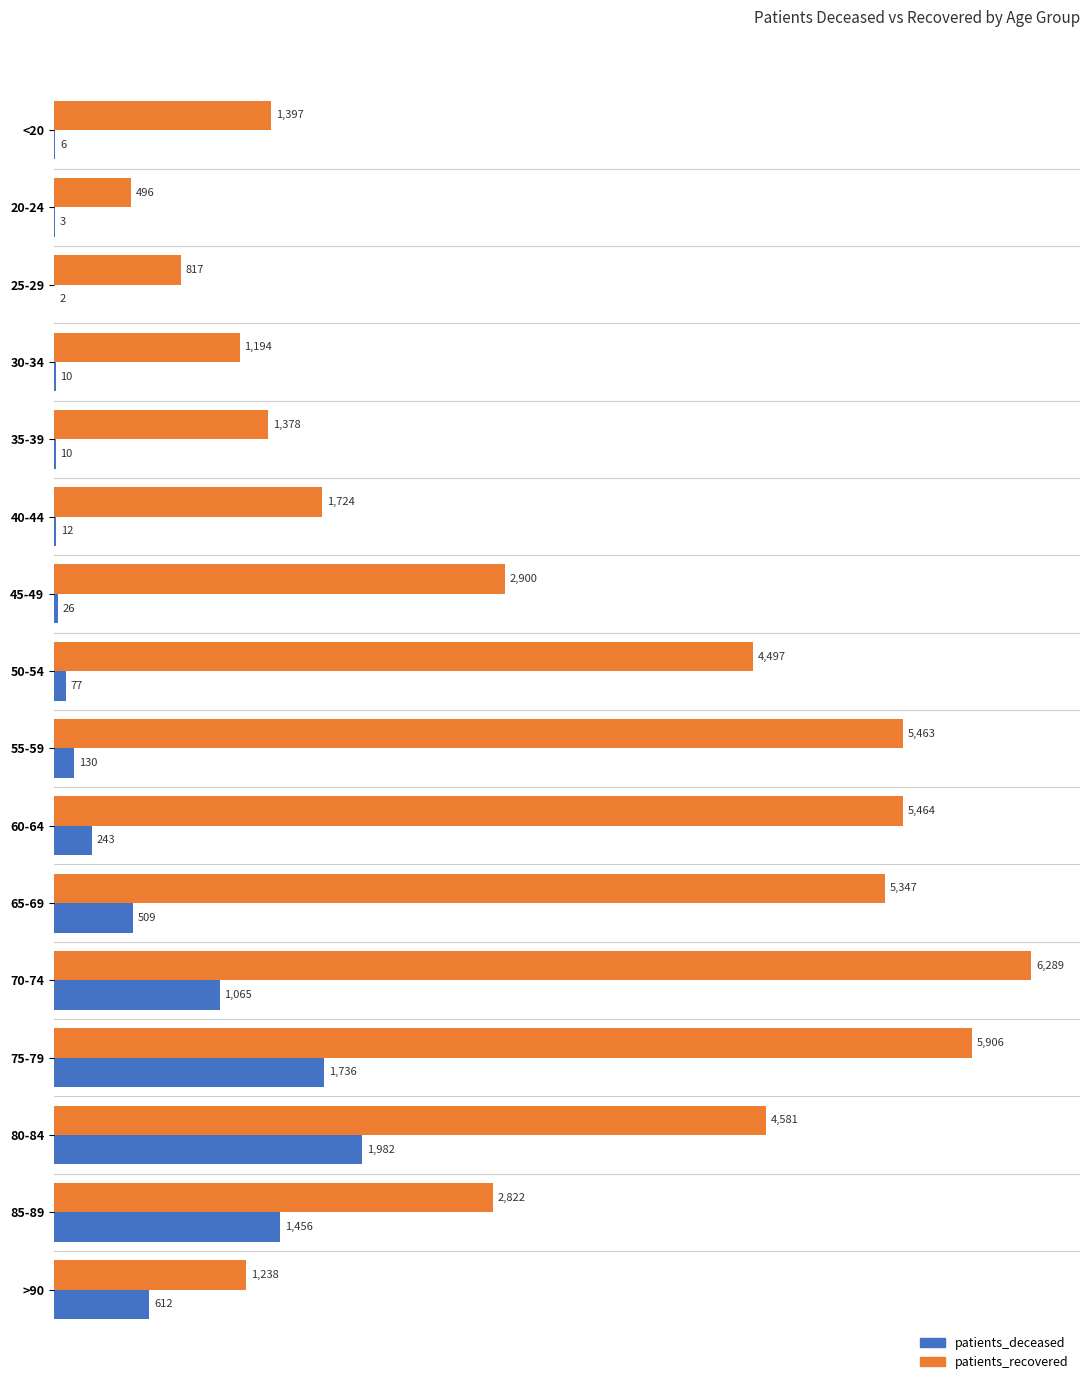

The value of patients_recovered at 50-54 is 2157. True or false?

False